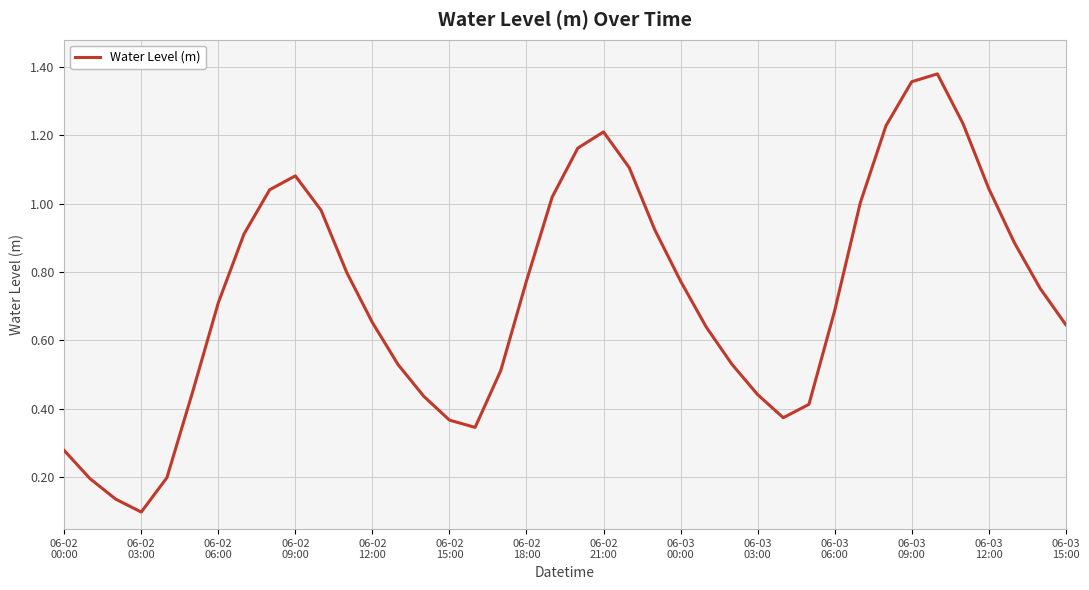

What is the difference between the maximum and minimum values?

1.3